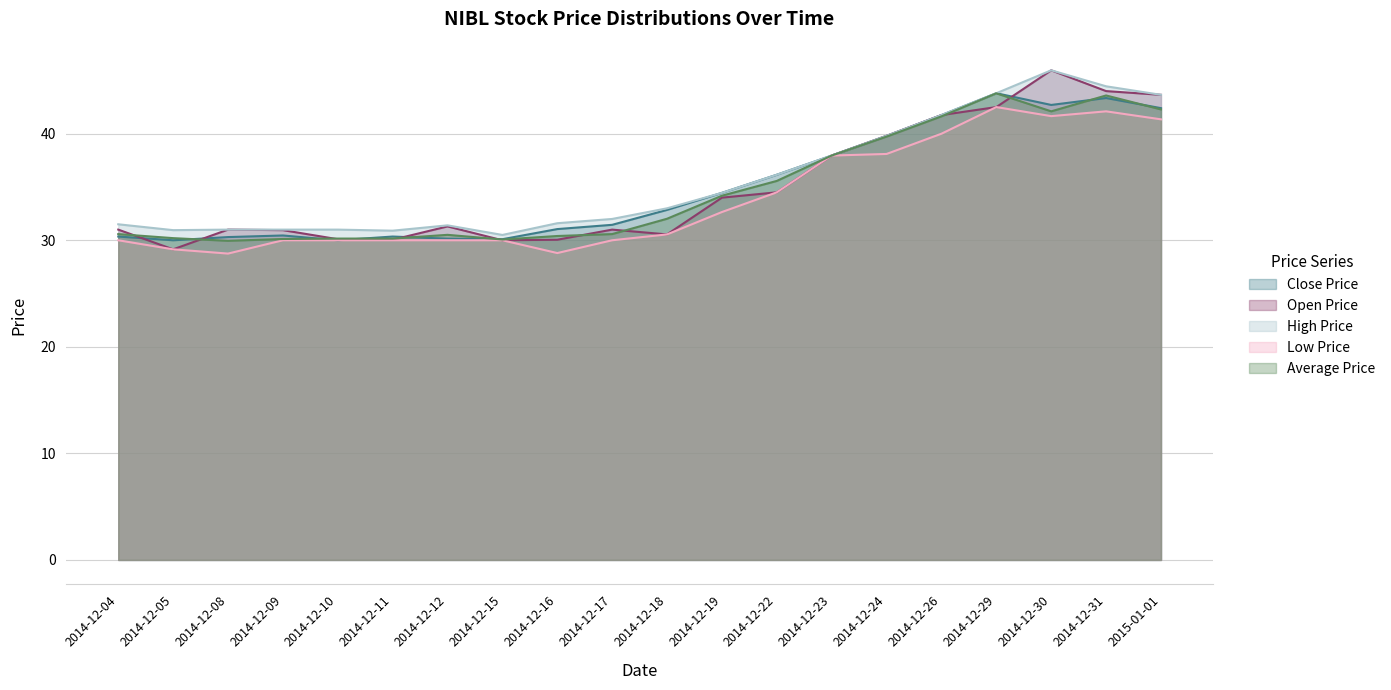

At which label does Low Price reach its peak?

2014-12-29